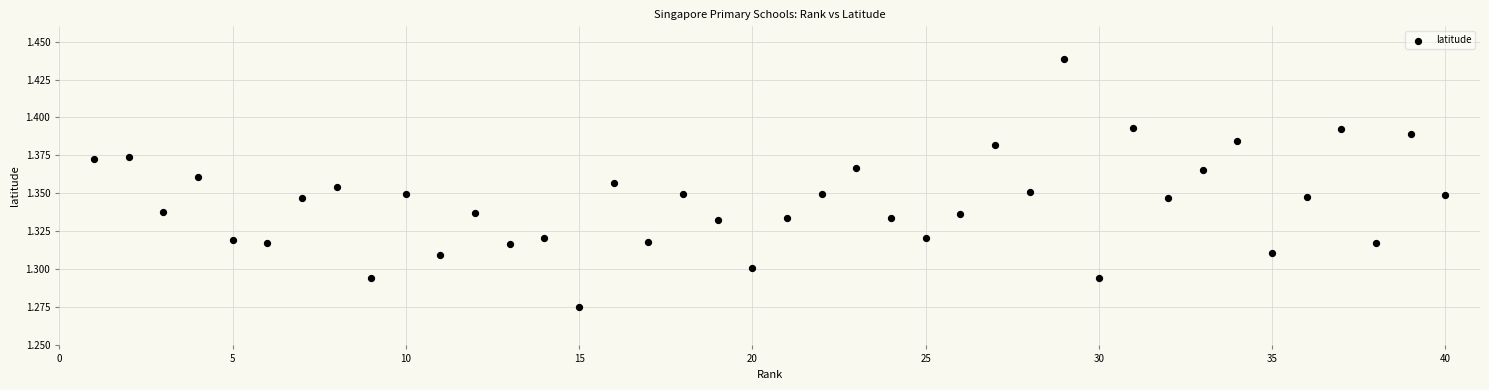

What is the range of X values (max minus min)?

39.0